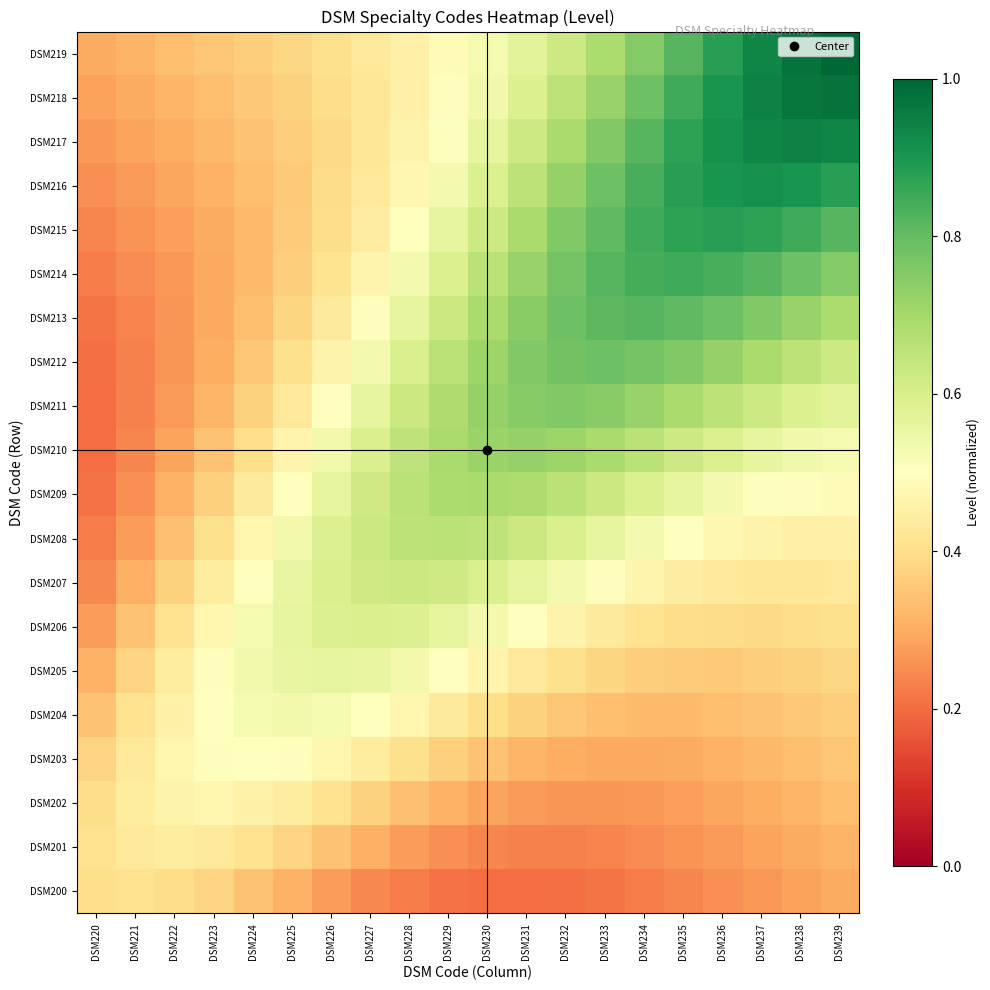

Reading left to right, transcribe all the data shown in this chart.

DSM200: DSM220=0.4	DSM221=0.4	DSM222=0.4	DSM223=0.4	DSM224=0.3	DSM225=0.3	DSM226=0.3	DSM227=0.2	DSM228=0.2	DSM229=0.2	DSM230=0.2	DSM231=0.2	DSM232=0.2	DSM233=0.2	DSM234=0.2	DSM235=0.2	DSM236=0.3	DSM237=0.3	DSM238=0.3	DSM239=0.3
DSM201: DSM220=0.4	DSM221=0.4	DSM222=0.4	DSM223=0.4	DSM224=0.4	DSM225=0.4	DSM226=0.3	DSM227=0.3	DSM228=0.3	DSM229=0.3	DSM230=0.2	DSM231=0.2	DSM232=0.2	DSM233=0.2	DSM234=0.2	DSM235=0.3	DSM236=0.3	DSM237=0.3	DSM238=0.3	DSM239=0.3
DSM202: DSM220=0.4	DSM221=0.4	DSM222=0.5	DSM223=0.5	DSM224=0.5	DSM225=0.4	DSM226=0.4	DSM227=0.4	DSM228=0.3	DSM229=0.3	DSM230=0.3	DSM231=0.3	DSM232=0.3	DSM233=0.3	DSM234=0.3	DSM235=0.3	DSM236=0.3	DSM237=0.3	DSM238=0.3	DSM239=0.3
DSM203: DSM220=0.4	DSM221=0.4	DSM222=0.5	DSM223=0.5	DSM224=0.5	DSM225=0.5	DSM226=0.5	DSM227=0.4	DSM228=0.4	DSM229=0.4	DSM230=0.3	DSM231=0.3	DSM232=0.3	DSM233=0.3	DSM234=0.3	DSM235=0.3	DSM236=0.3	DSM237=0.3	DSM238=0.3	DSM239=0.3
DSM204: DSM220=0.3	DSM221=0.4	DSM222=0.5	DSM223=0.5	DSM224=0.5	DSM225=0.5	DSM226=0.5	DSM227=0.5	DSM228=0.5	DSM229=0.4	DSM230=0.4	DSM231=0.4	DSM232=0.3	DSM233=0.3	DSM234=0.3	DSM235=0.3	DSM236=0.3	DSM237=0.3	DSM238=0.4	DSM239=0.4
DSM205: DSM220=0.3	DSM221=0.4	DSM222=0.4	DSM223=0.5	DSM224=0.5	DSM225=0.6	DSM226=0.6	DSM227=0.6	DSM228=0.5	DSM229=0.5	DSM230=0.5	DSM231=0.4	DSM232=0.4	DSM233=0.4	DSM234=0.4	DSM235=0.4	DSM236=0.4	DSM237=0.4	DSM238=0.4	DSM239=0.4
DSM206: DSM220=0.3	DSM221=0.3	DSM222=0.4	DSM223=0.5	DSM224=0.5	DSM225=0.6	DSM226=0.6	DSM227=0.6	DSM228=0.6	DSM229=0.6	DSM230=0.5	DSM231=0.5	DSM232=0.5	DSM233=0.4	DSM234=0.4	DSM235=0.4	DSM236=0.4	DSM237=0.4	DSM238=0.4	DSM239=0.4
DSM207: DSM220=0.2	DSM221=0.3	DSM222=0.4	DSM223=0.4	DSM224=0.5	DSM225=0.6	DSM226=0.6	DSM227=0.6	DSM228=0.6	DSM229=0.6	DSM230=0.6	DSM231=0.6	DSM232=0.5	DSM233=0.5	DSM234=0.5	DSM235=0.4	DSM236=0.4	DSM237=0.4	DSM238=0.4	DSM239=0.4
DSM208: DSM220=0.2	DSM221=0.3	DSM222=0.3	DSM223=0.4	DSM224=0.5	DSM225=0.5	DSM226=0.6	DSM227=0.6	DSM228=0.7	DSM229=0.7	DSM230=0.7	DSM231=0.6	DSM232=0.6	DSM233=0.6	DSM234=0.5	DSM235=0.5	DSM236=0.5	DSM237=0.5	DSM238=0.5	DSM239=0.5
DSM209: DSM220=0.2	DSM221=0.3	DSM222=0.3	DSM223=0.4	DSM224=0.4	DSM225=0.5	DSM226=0.6	DSM227=0.6	DSM228=0.7	DSM229=0.7	DSM230=0.7	DSM231=0.7	DSM232=0.7	DSM233=0.6	DSM234=0.6	DSM235=0.6	DSM236=0.5	DSM237=0.5	DSM238=0.5	DSM239=0.5
DSM210: DSM220=0.2	DSM221=0.2	DSM222=0.3	DSM223=0.3	DSM224=0.4	DSM225=0.5	DSM226=0.5	DSM227=0.6	DSM228=0.7	DSM229=0.7	DSM230=0.7	DSM231=0.7	DSM232=0.7	DSM233=0.7	DSM234=0.7	DSM235=0.6	DSM236=0.6	DSM237=0.6	DSM238=0.5	DSM239=0.5
DSM211: DSM220=0.2	DSM221=0.2	DSM222=0.3	DSM223=0.3	DSM224=0.4	DSM225=0.4	DSM226=0.5	DSM227=0.6	DSM228=0.6	DSM229=0.7	DSM230=0.7	DSM231=0.7	DSM232=0.8	DSM233=0.7	DSM234=0.7	DSM235=0.7	DSM236=0.7	DSM237=0.6	DSM238=0.6	DSM239=0.6
DSM212: DSM220=0.2	DSM221=0.2	DSM222=0.3	DSM223=0.3	DSM224=0.3	DSM225=0.4	DSM226=0.5	DSM227=0.5	DSM228=0.6	DSM229=0.7	DSM230=0.7	DSM231=0.8	DSM232=0.8	DSM233=0.8	DSM234=0.8	DSM235=0.8	DSM236=0.7	DSM237=0.7	DSM238=0.7	DSM239=0.6
DSM213: DSM220=0.2	DSM221=0.2	DSM222=0.3	DSM223=0.3	DSM224=0.3	DSM225=0.4	DSM226=0.4	DSM227=0.5	DSM228=0.6	DSM229=0.6	DSM230=0.7	DSM231=0.7	DSM232=0.8	DSM233=0.8	DSM234=0.8	DSM235=0.8	DSM236=0.8	DSM237=0.8	DSM238=0.7	DSM239=0.7
DSM214: DSM220=0.2	DSM221=0.2	DSM222=0.3	DSM223=0.3	DSM224=0.3	DSM225=0.4	DSM226=0.4	DSM227=0.5	DSM228=0.5	DSM229=0.6	DSM230=0.7	DSM231=0.7	DSM232=0.8	DSM233=0.8	DSM234=0.8	DSM235=0.8	DSM236=0.8	DSM237=0.8	DSM238=0.8	DSM239=0.8
DSM215: DSM220=0.2	DSM221=0.3	DSM222=0.3	DSM223=0.3	DSM224=0.3	DSM225=0.4	DSM226=0.4	DSM227=0.4	DSM228=0.5	DSM229=0.6	DSM230=0.6	DSM231=0.7	DSM232=0.8	DSM233=0.8	DSM234=0.8	DSM235=0.9	DSM236=0.9	DSM237=0.9	DSM238=0.8	DSM239=0.8
DSM216: DSM220=0.3	DSM221=0.3	DSM222=0.3	DSM223=0.3	DSM224=0.3	DSM225=0.4	DSM226=0.4	DSM227=0.4	DSM228=0.5	DSM229=0.5	DSM230=0.6	DSM231=0.7	DSM232=0.7	DSM233=0.8	DSM234=0.8	DSM235=0.9	DSM236=0.9	DSM237=0.9	DSM238=0.9	DSM239=0.9
DSM217: DSM220=0.3	DSM221=0.3	DSM222=0.3	DSM223=0.3	DSM224=0.3	DSM225=0.4	DSM226=0.4	DSM227=0.4	DSM228=0.5	DSM229=0.5	DSM230=0.6	DSM231=0.6	DSM232=0.7	DSM233=0.8	DSM234=0.8	DSM235=0.9	DSM236=0.9	DSM237=0.9	DSM238=0.9	DSM239=0.9
DSM218: DSM220=0.3	DSM221=0.3	DSM222=0.3	DSM223=0.3	DSM224=0.4	DSM225=0.4	DSM226=0.4	DSM227=0.4	DSM228=0.5	DSM229=0.5	DSM230=0.5	DSM231=0.6	DSM232=0.7	DSM233=0.7	DSM234=0.8	DSM235=0.8	DSM236=0.9	DSM237=0.9	DSM238=1.0	DSM239=1.0
DSM219: DSM220=0.3	DSM221=0.3	DSM222=0.3	DSM223=0.3	DSM224=0.4	DSM225=0.4	DSM226=0.4	DSM227=0.4	DSM228=0.5	DSM229=0.5	DSM230=0.5	DSM231=0.6	DSM232=0.6	DSM233=0.7	DSM234=0.8	DSM235=0.8	DSM236=0.9	DSM237=0.9	DSM238=1.0	DSM239=1.0